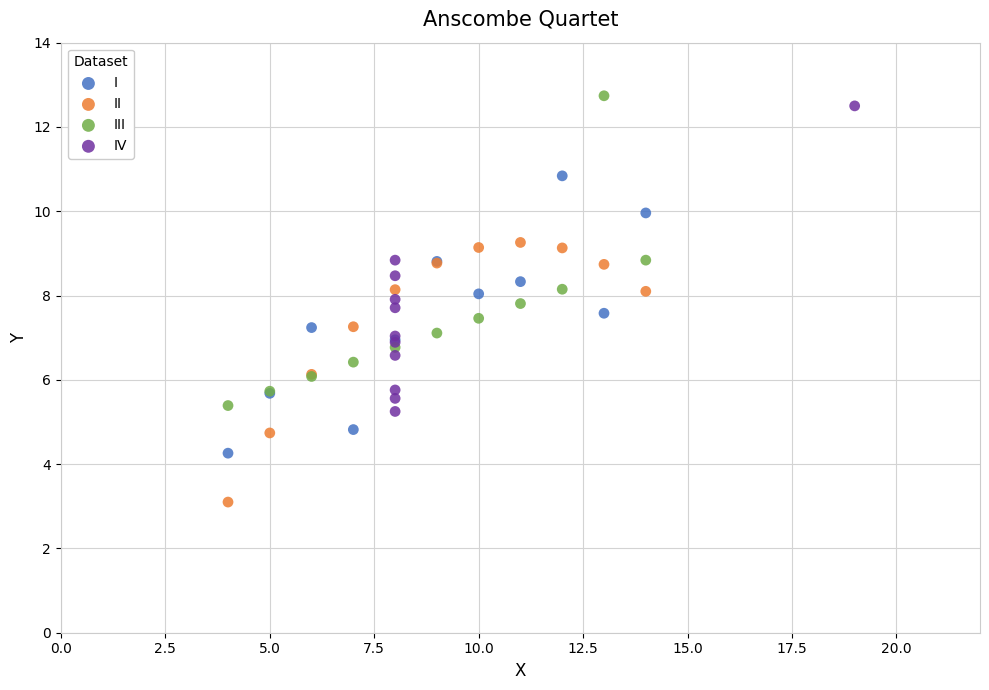

Which series contains the lowest Y value?

II